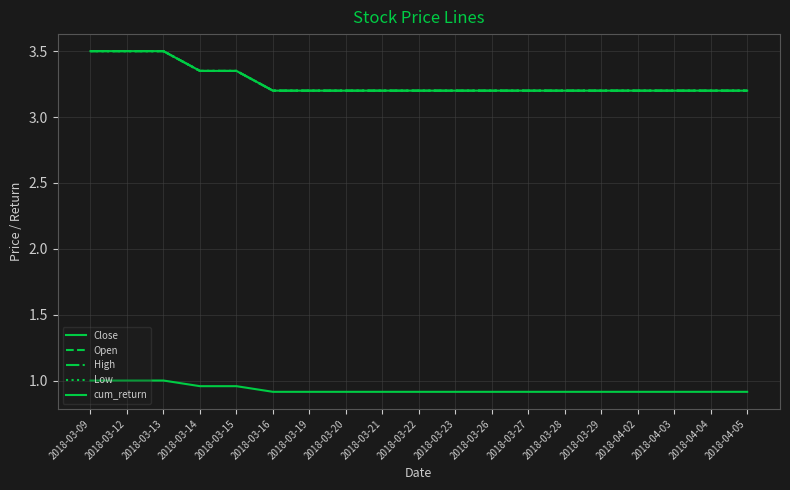

At how many categories does at least one series exceed 1?

19